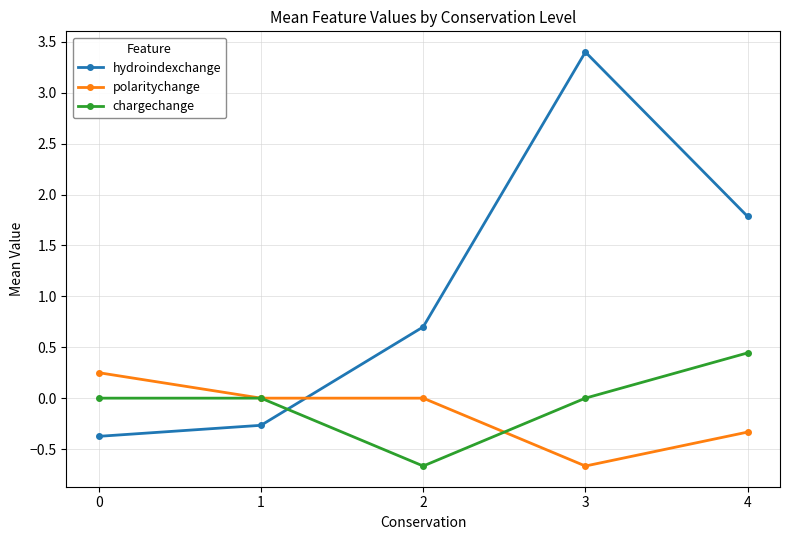

Which series has the widest spread of values?

hydroindexchange